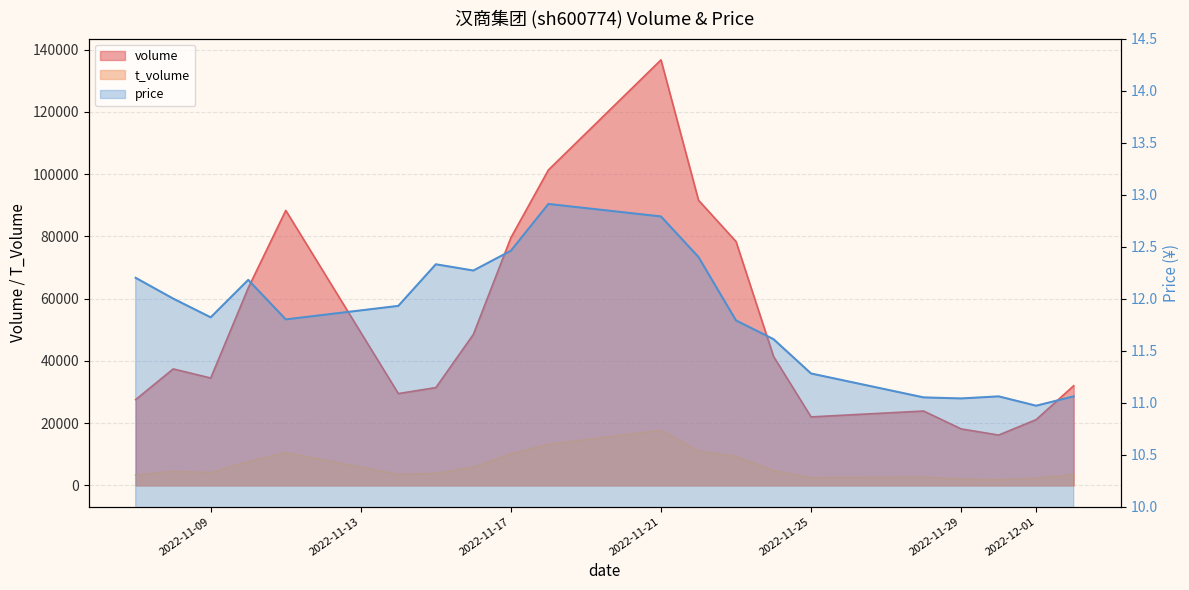

How many values in the t_volume series exceed 4516?

9